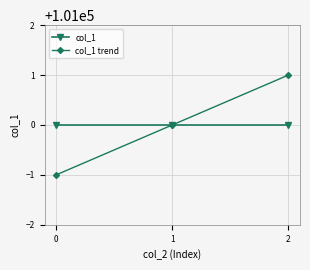

What value does the col_1 trend series have at 0?

100999